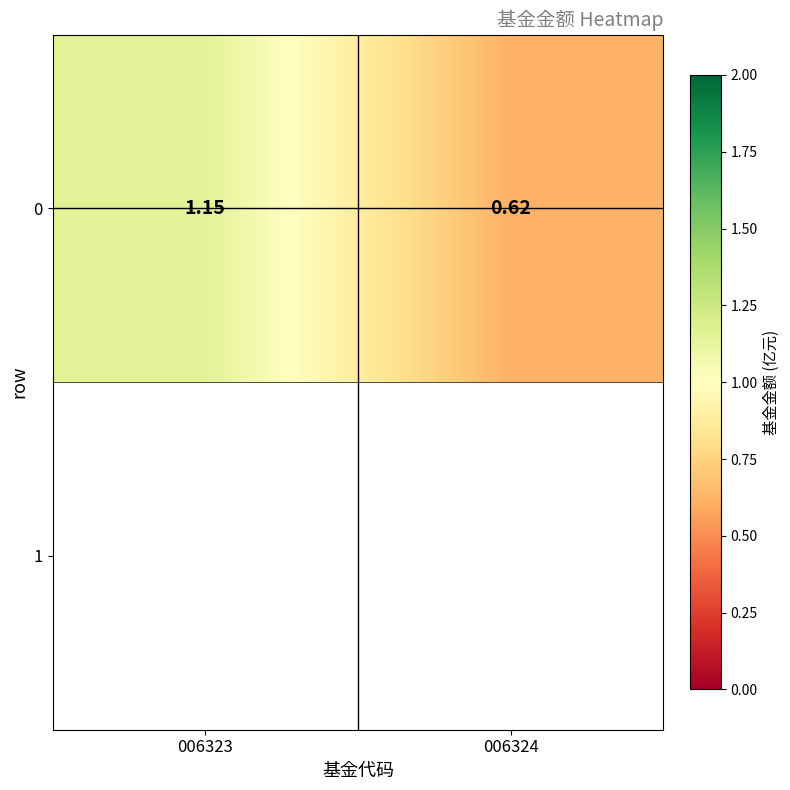

Reading left to right, what are all the values shown in this chart?

006323=1.1	006324=0.6